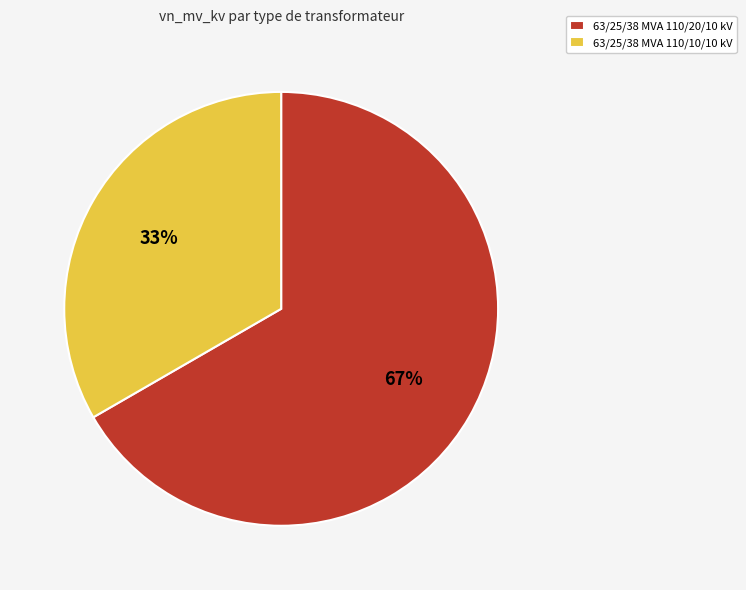

Which has a higher value, 63/25/38 MVA 110/20/10 kV or 63/25/38 MVA 110/10/10 kV?

63/25/38 MVA 110/20/10 kV